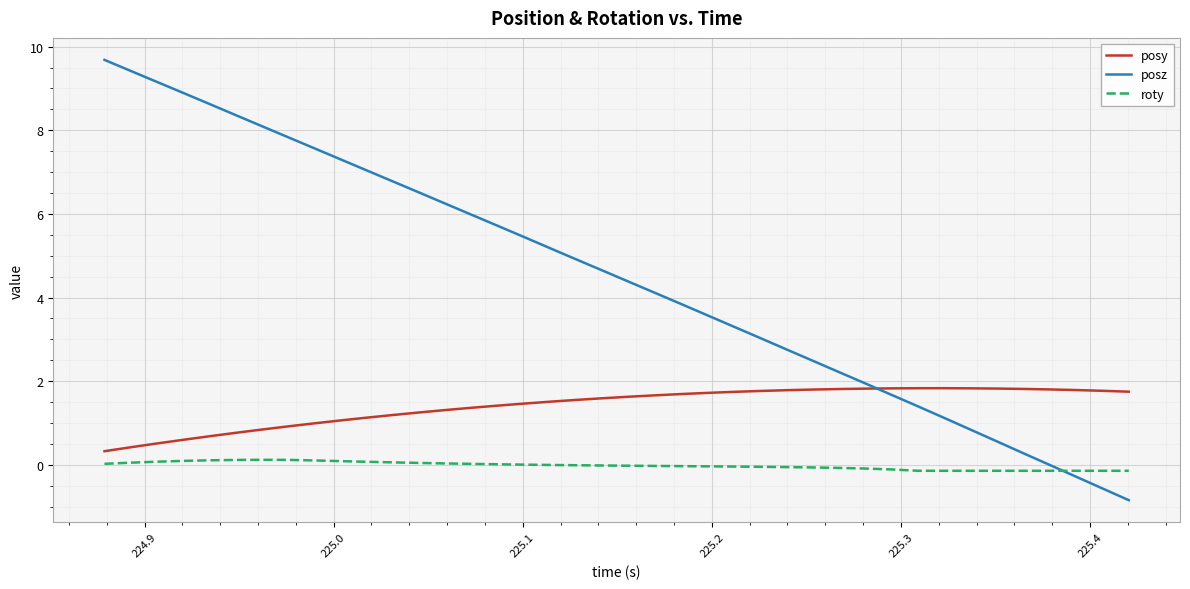

Which series has the largest range (max minus min)?

posz